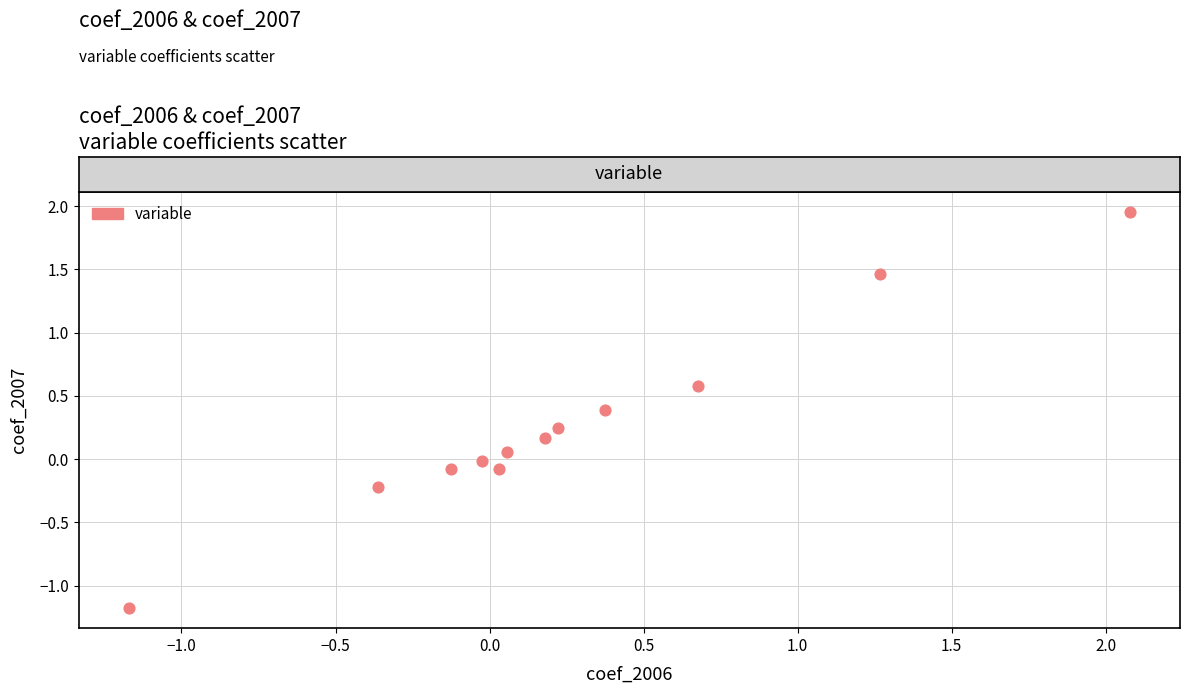

What is the average X value?

0.3